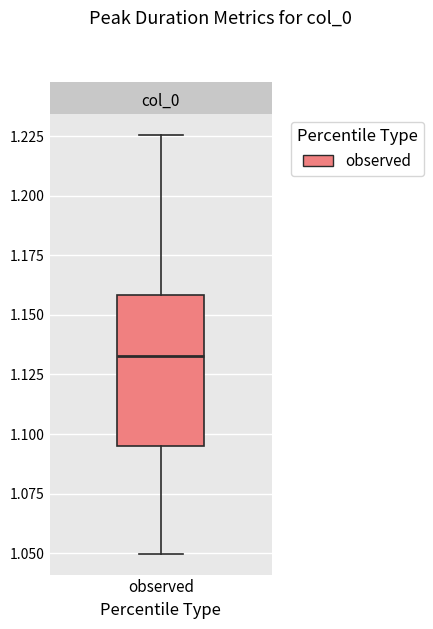

Where is the upper edge of the box for observed on the y-axis? The values are not printed on the chart, so give them approximately, as read against the axis.

1.160